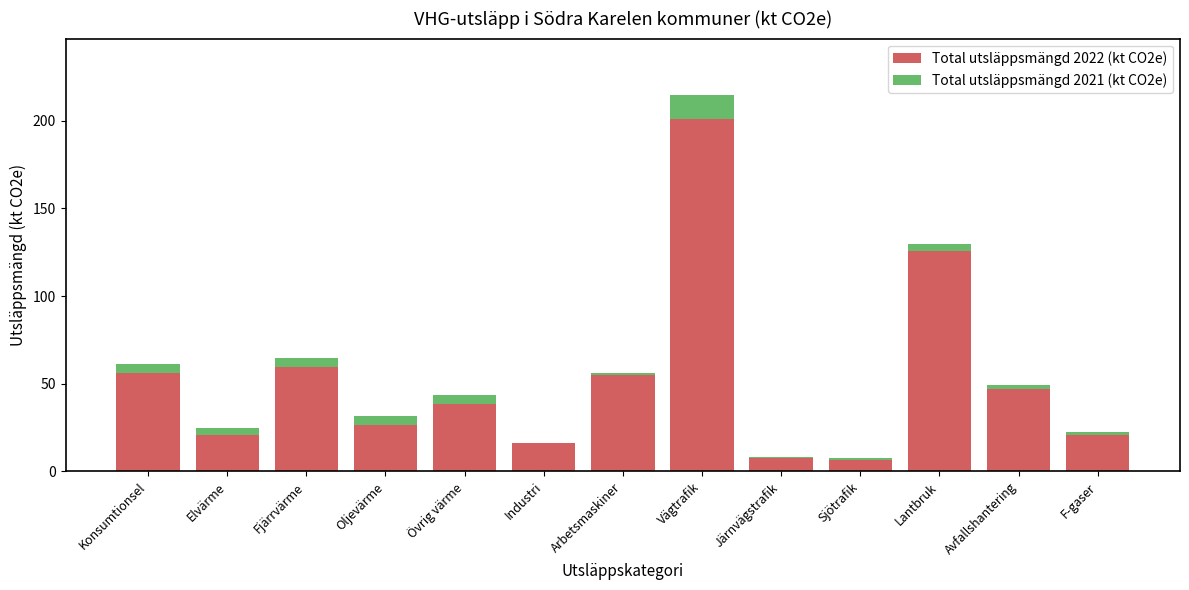

Is it true that Total utsläppsmängd 2022 (kt CO2e) equals 125.8 at Lantbruk?

True